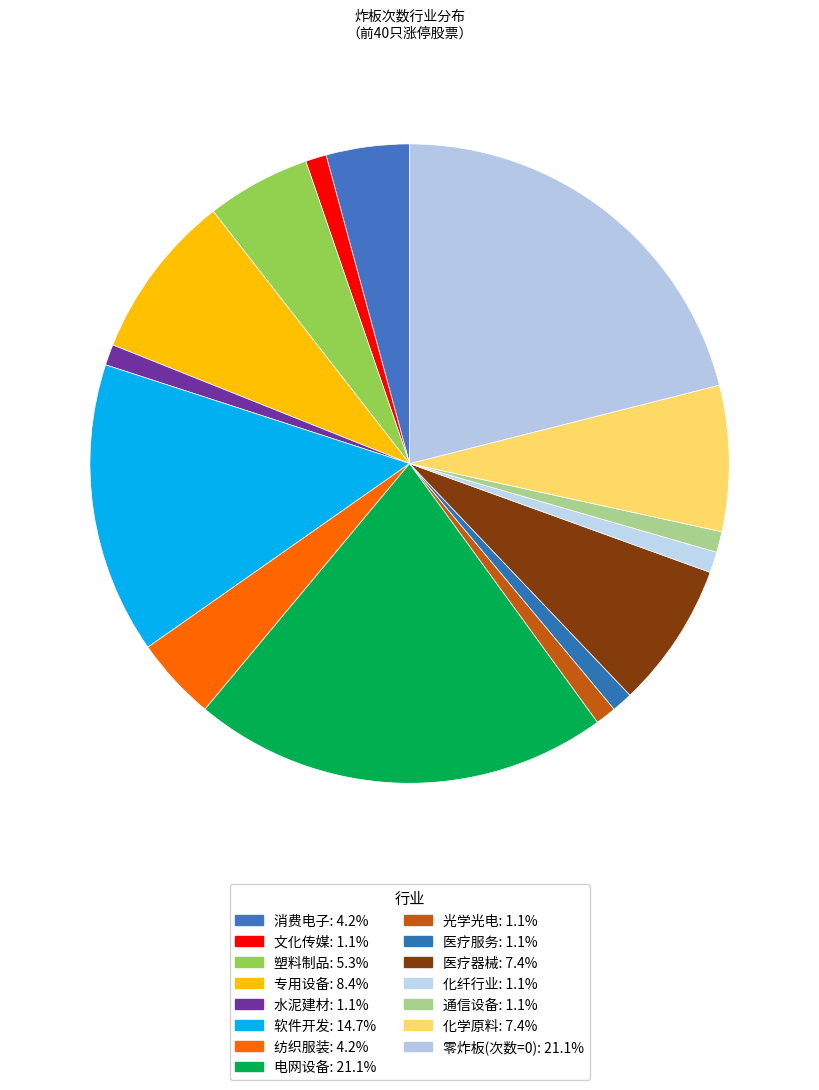

Count the number of slices in the pie.

15